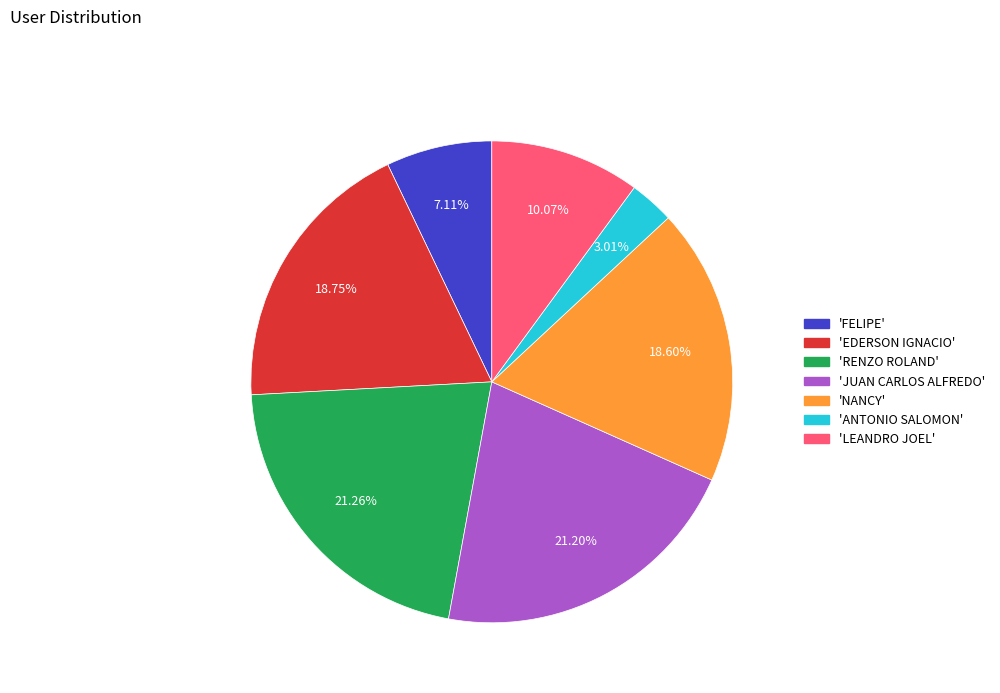

Which slice is the smallest?

'ANTONIO SALOMON'